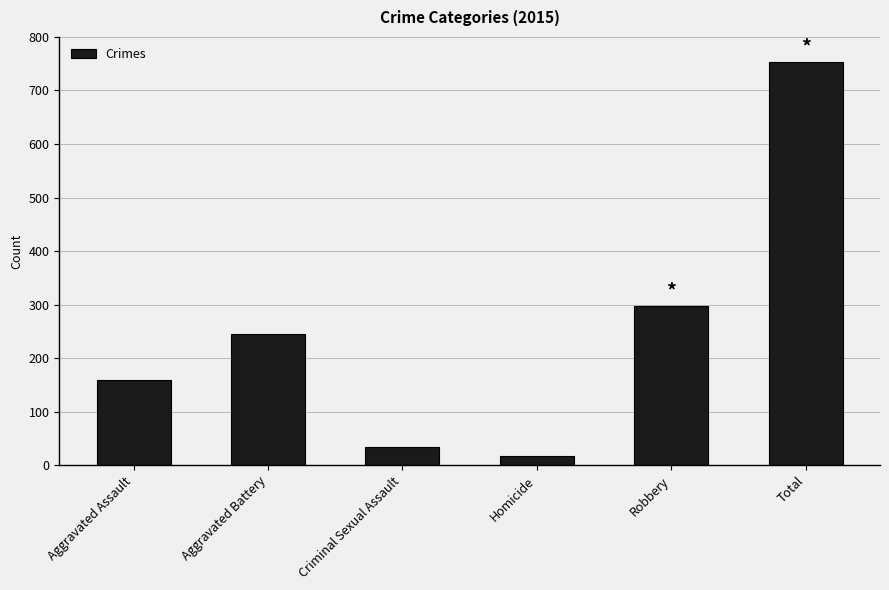

Reading left to right, what are all the values shown in this chart?

Aggravated Assault=160	Aggravated Battery=246	Criminal Sexual Assault=34	Homicide=17	Robbery=297	Total=754